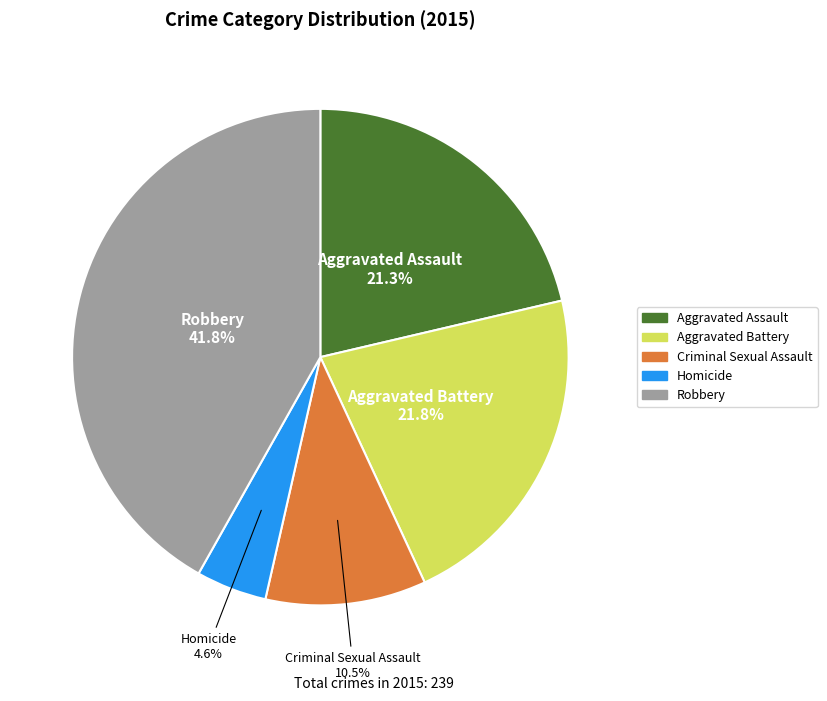

To the nearest percent, what percentage of the pie is Aggravated Assault?

21%